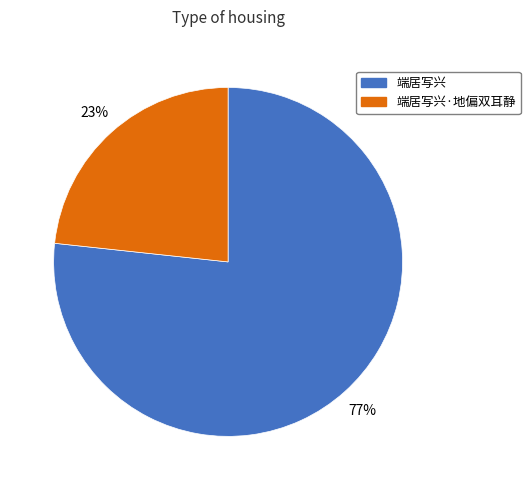

Is there a majority slice in this chart?

Yes